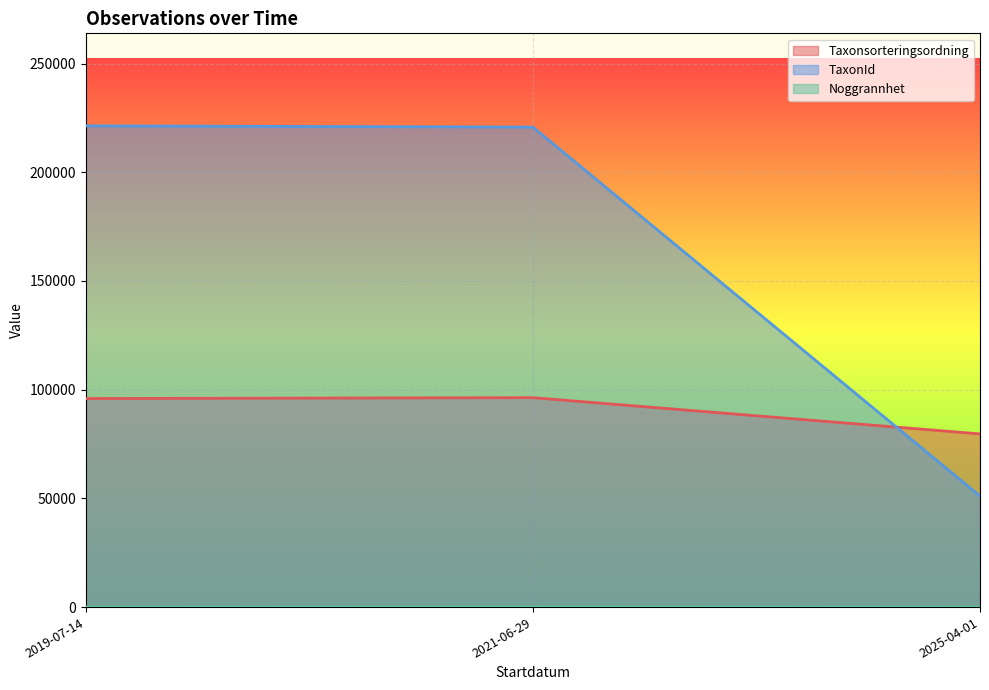

How many interior local peaks does the Noggrannhet series have?

1